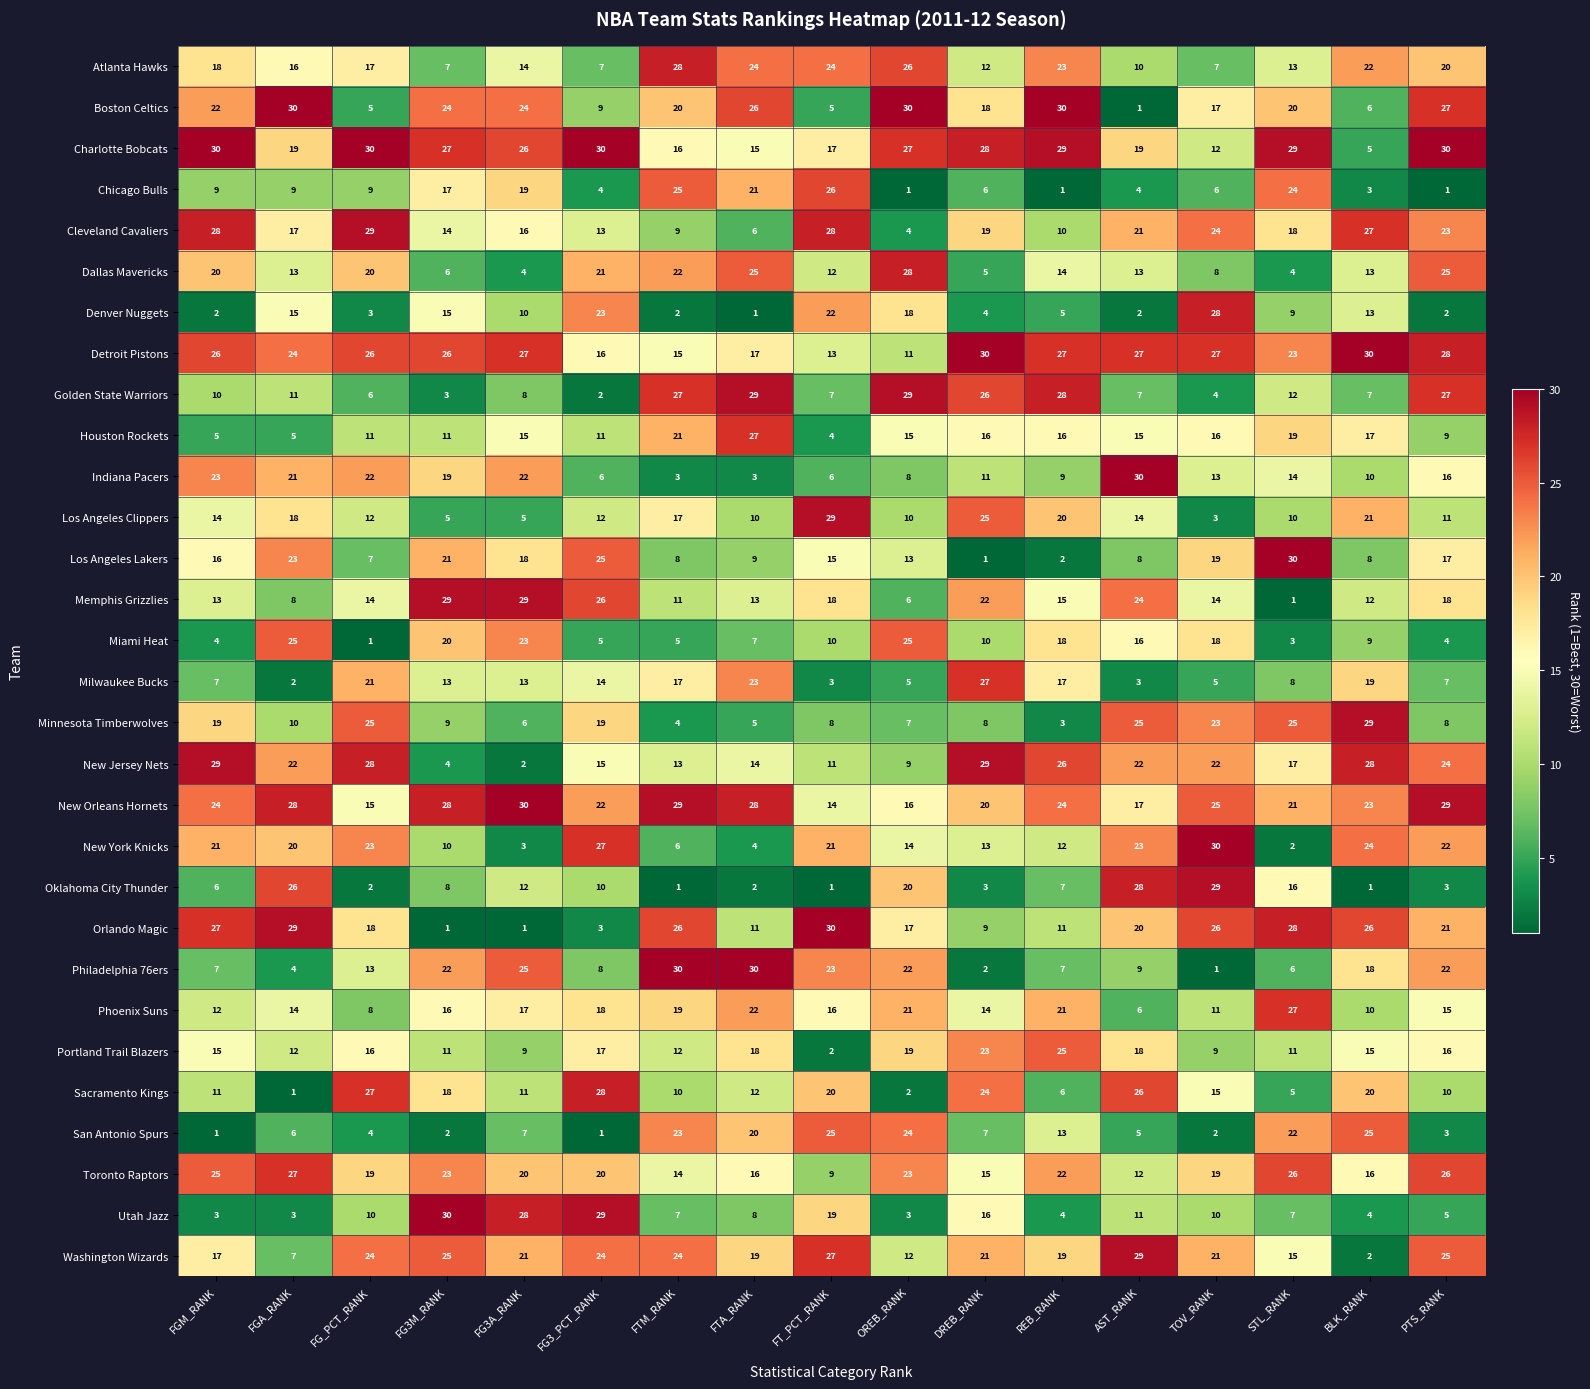

True or false: Washington Wizards has a value of 8 at FGM_RANK.

False